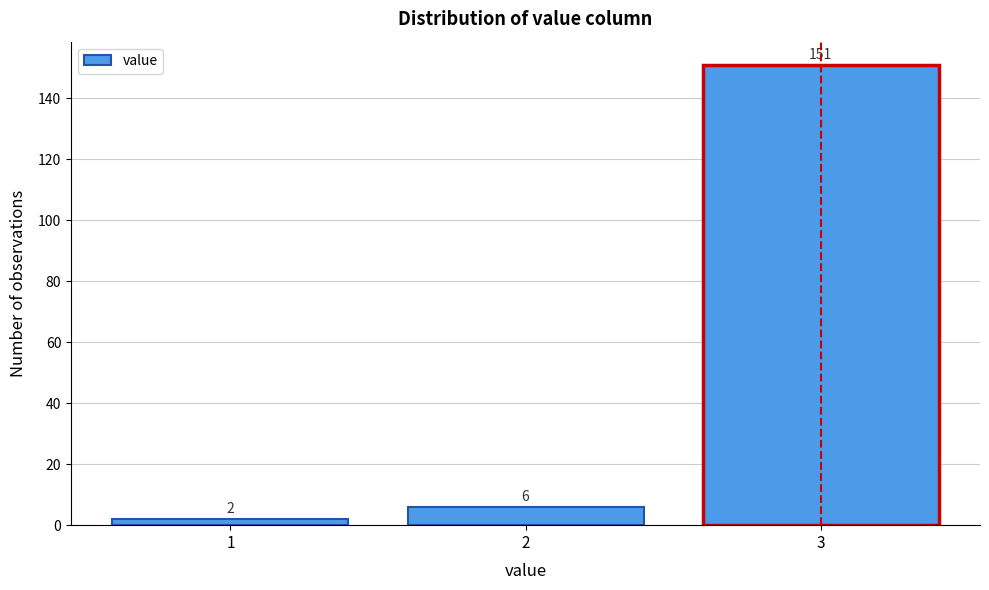

Reading right to left, list all the values displayed in this chart.

3=151	2=6	1=2